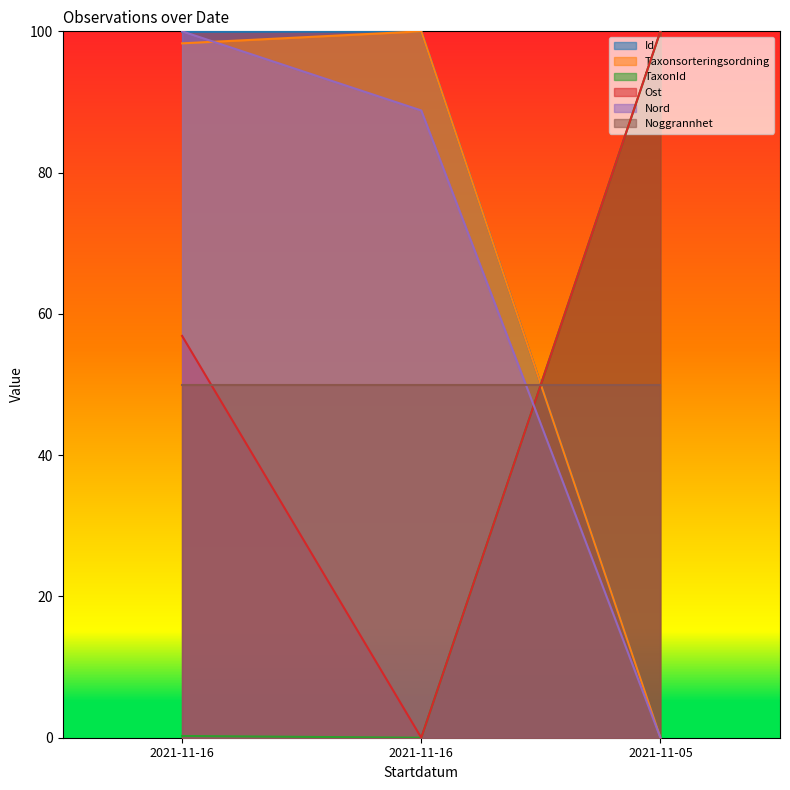

What is the sum of the Nord values at 2021-11-16 and 2021-11-16?

188.8